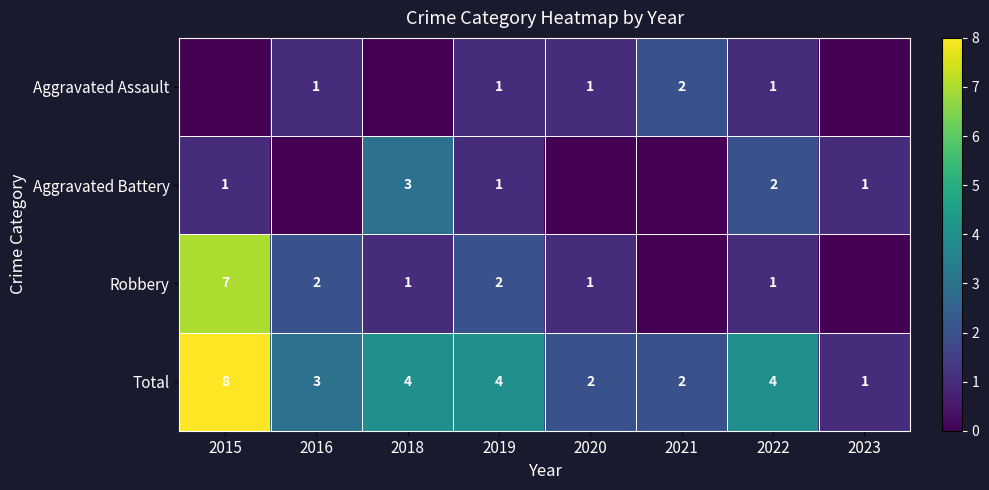

The value of Aggravated Assault at 2019 is 2. True or false?

False